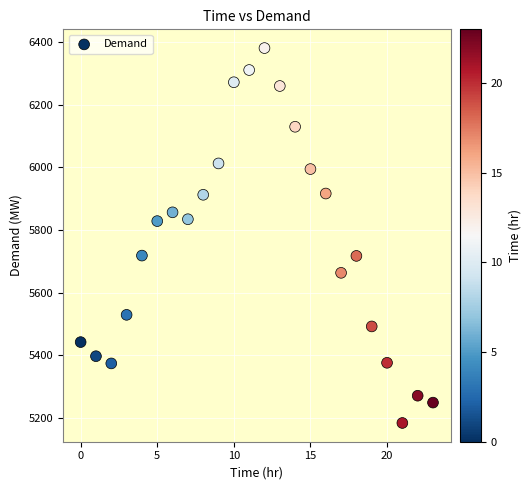

What is the range of Y values (max minus min)?

1196